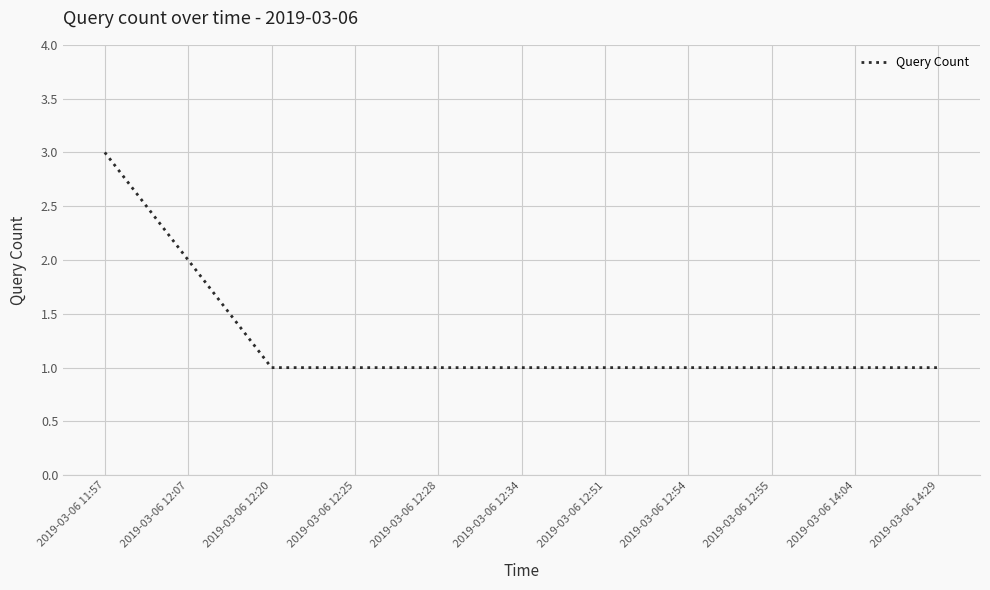

Which label corresponds to the largest value in the chart?

2019-03-06 11:57